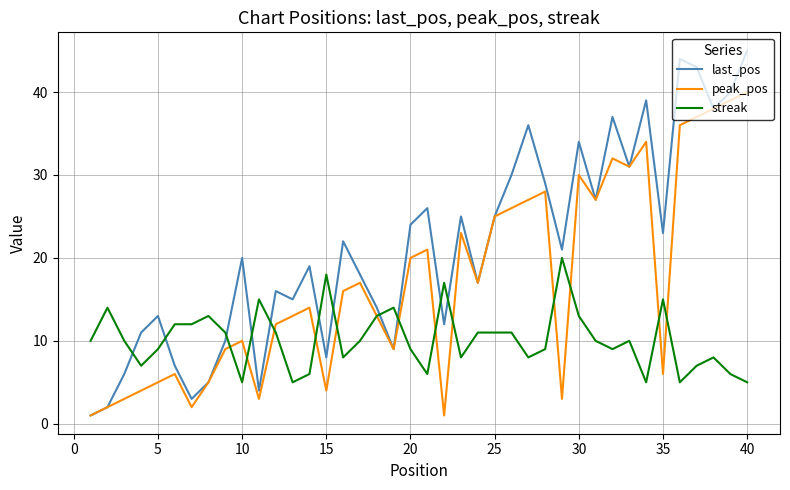

What is the maximum value shown in the chart?

45